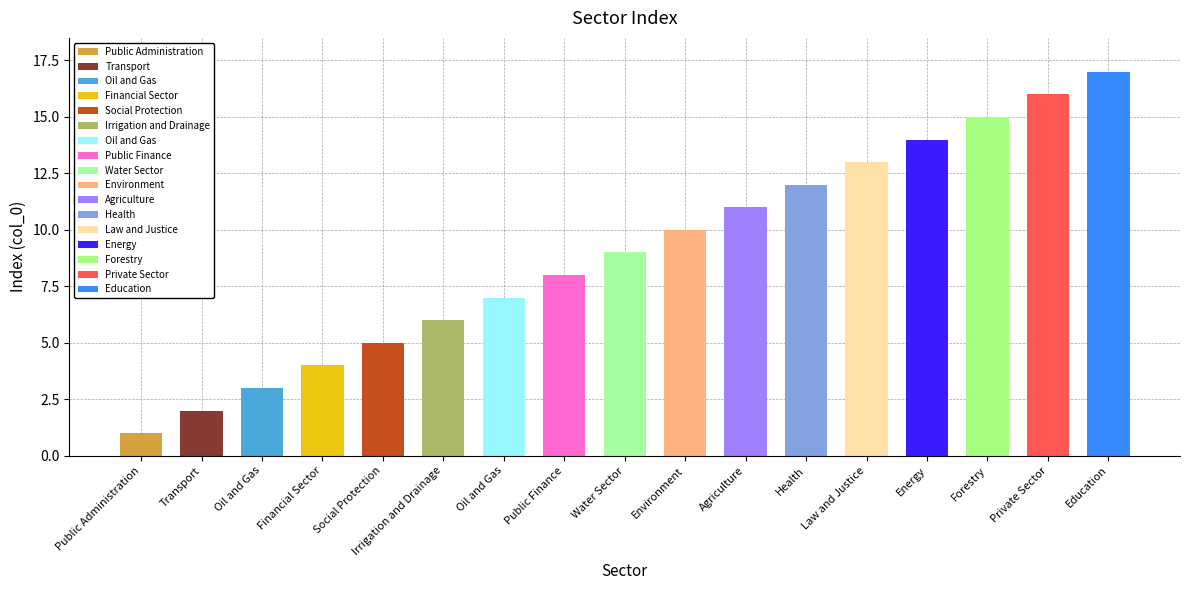

Reading right to left, what are all the values shown in this chart?

17	16	15	14	13	12	11	10	9	8	7	6	5	4	3	2	1